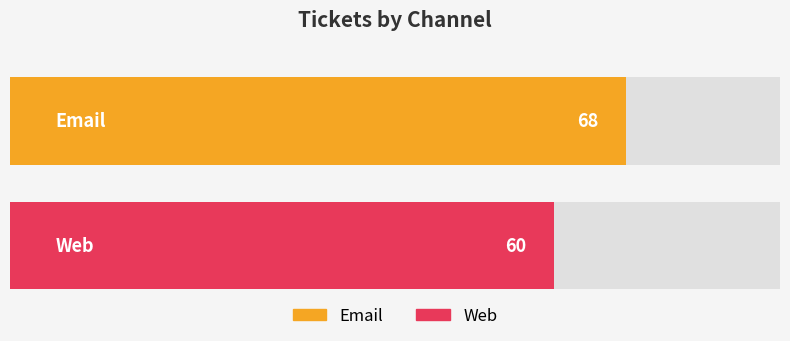

What is the difference between the maximum and minimum values?

8